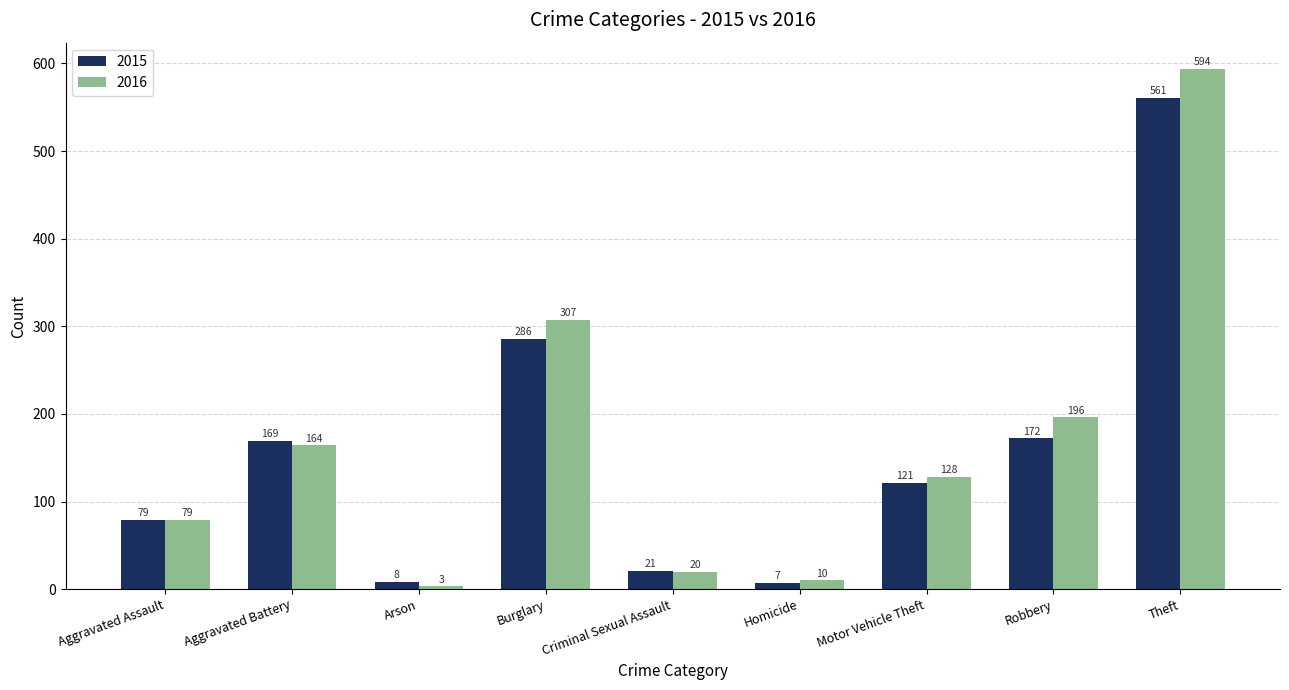

The 2015 series shows 263 at Aggravated Battery. True or false?

False